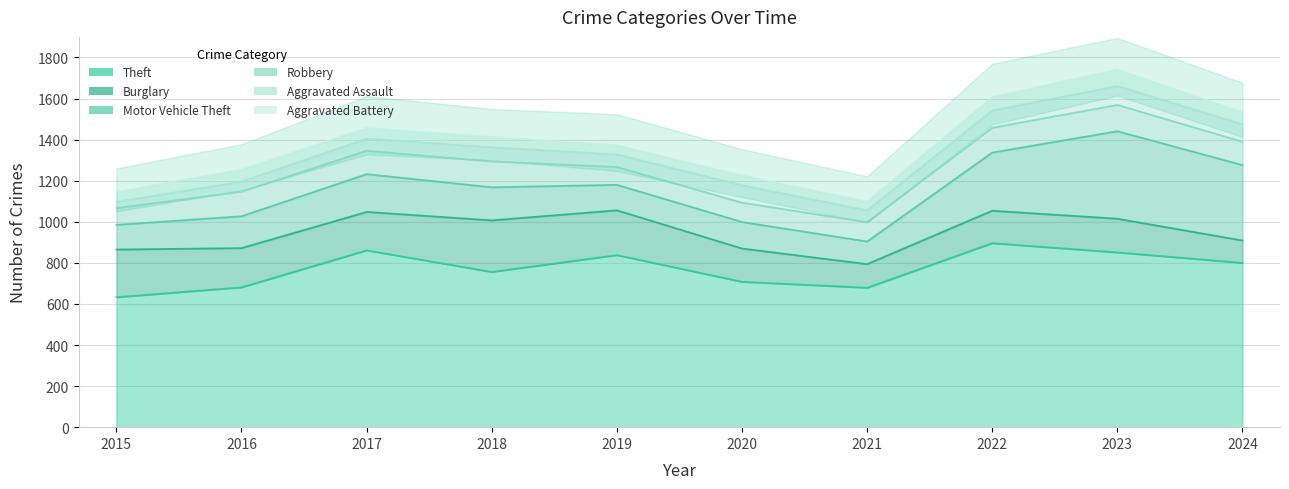

What are all the series names shown in the legend?

Theft, Burglary, Motor Vehicle Theft, Robbery, Aggravated Assault, Aggravated Battery